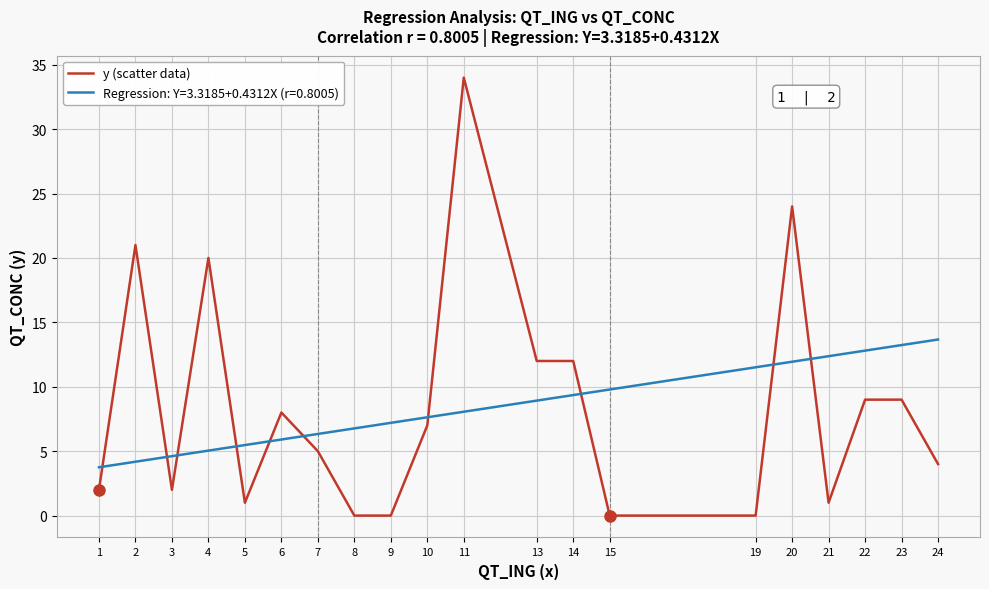

True or false: y (scatter data) has a value of -17.3 at 15.

False